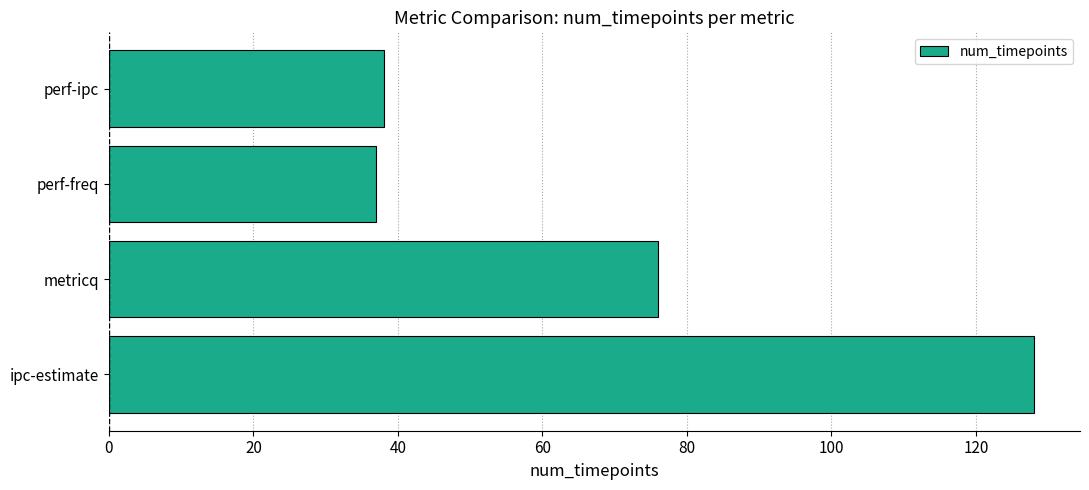

Reading bottom to top, transcribe all the data shown in this chart.

128	76	37	38